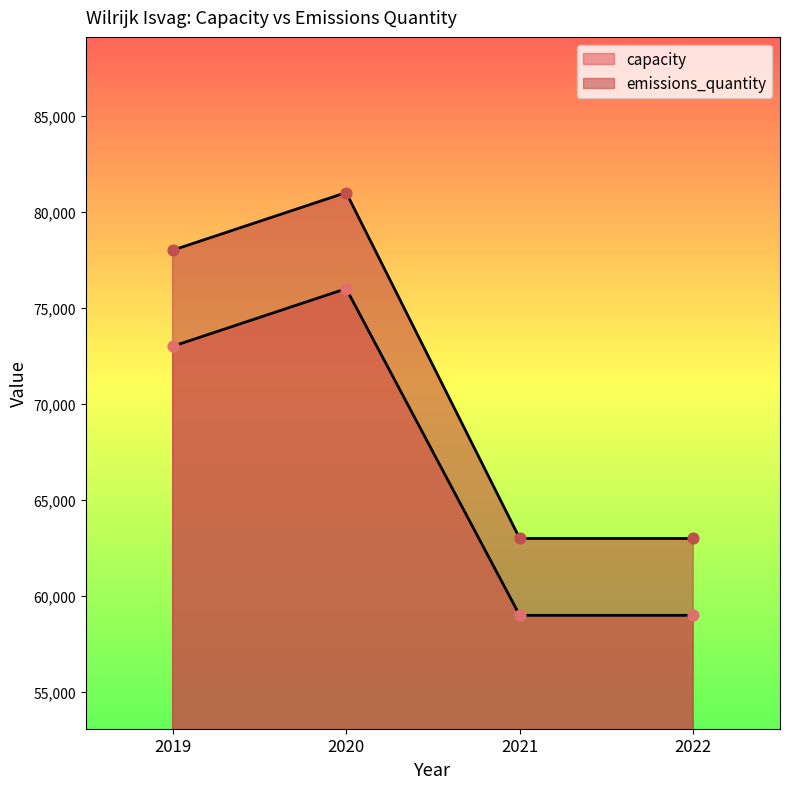

Which series contains the highest Y value?

emissions_quantity